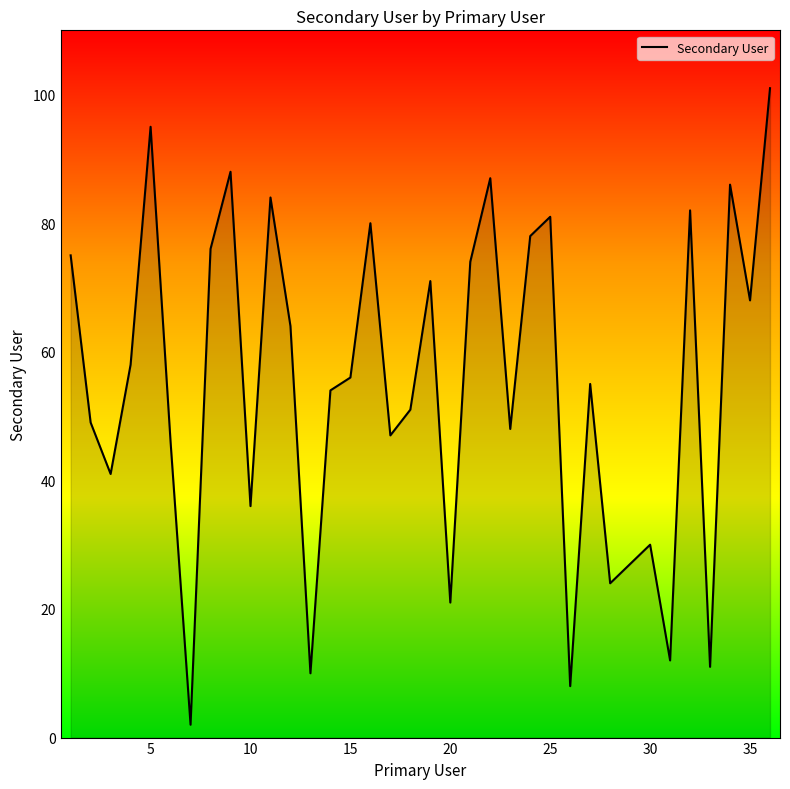

What is the sum of all values?

1976